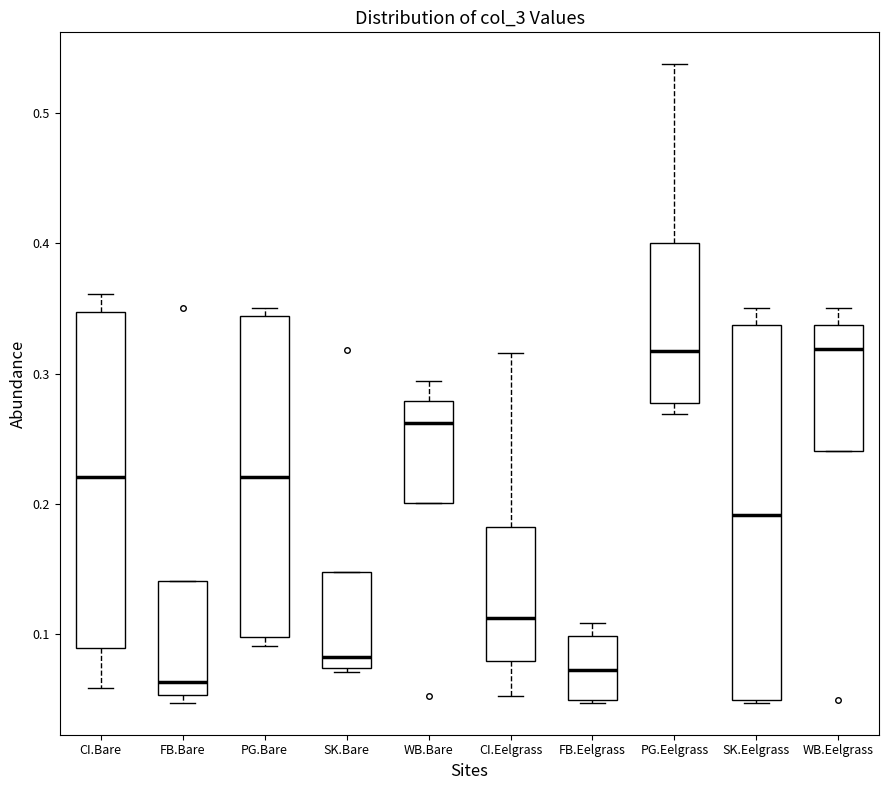

Which box is the tallest, from its lower edge to its upper edge?

SK.Eelgrass